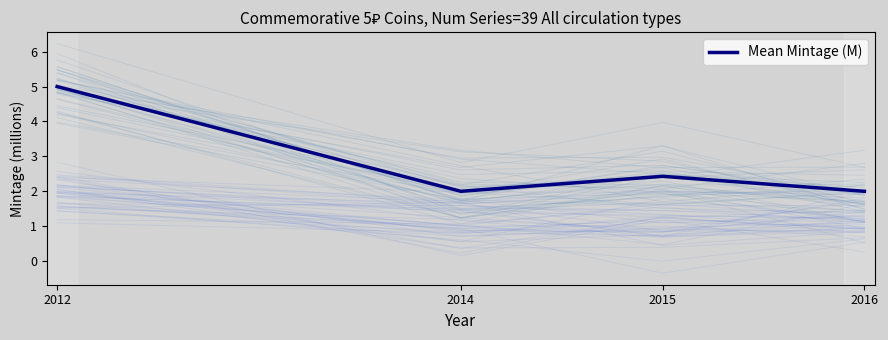

Which label corresponds to the largest value in the chart?

2012